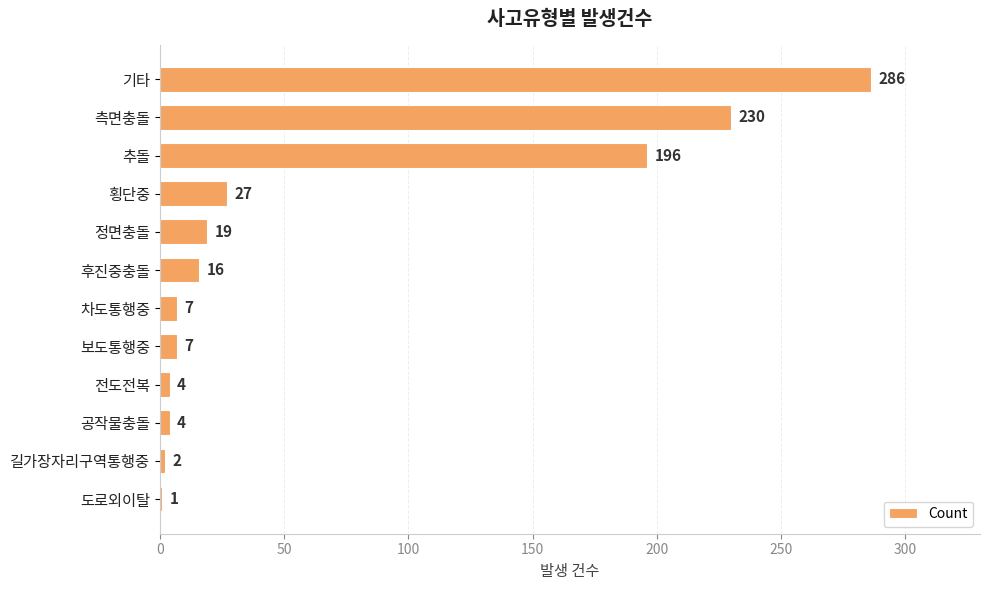

What is the sum of all values?

799